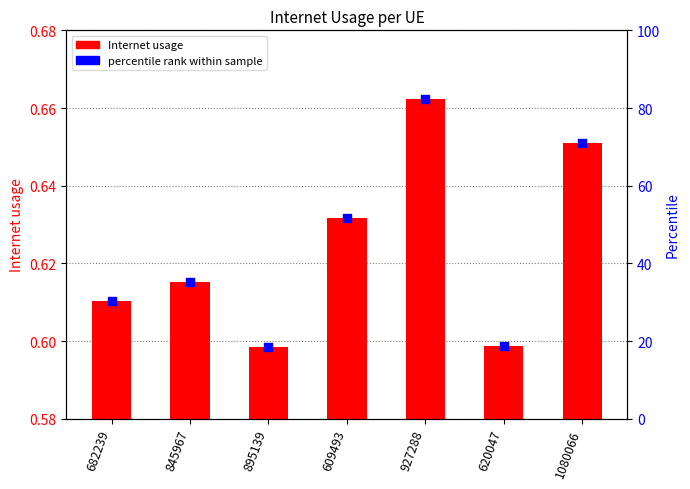

Which series has the largest total across all categories?

percentile rank